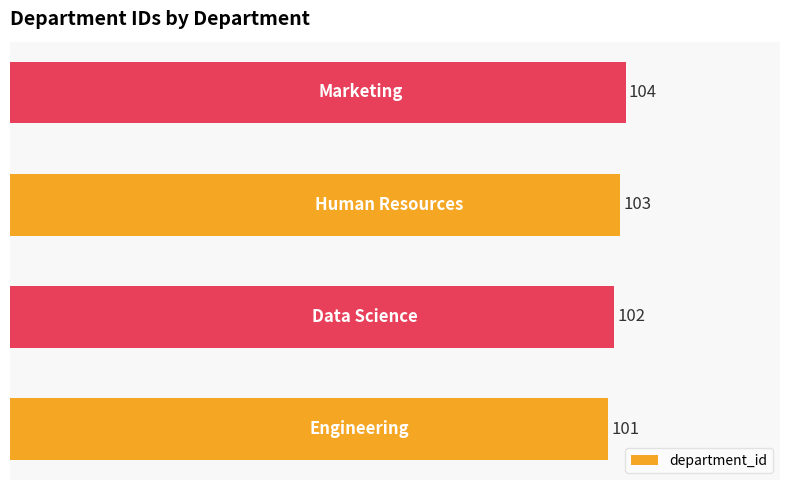

What is the greatest value displayed?

104